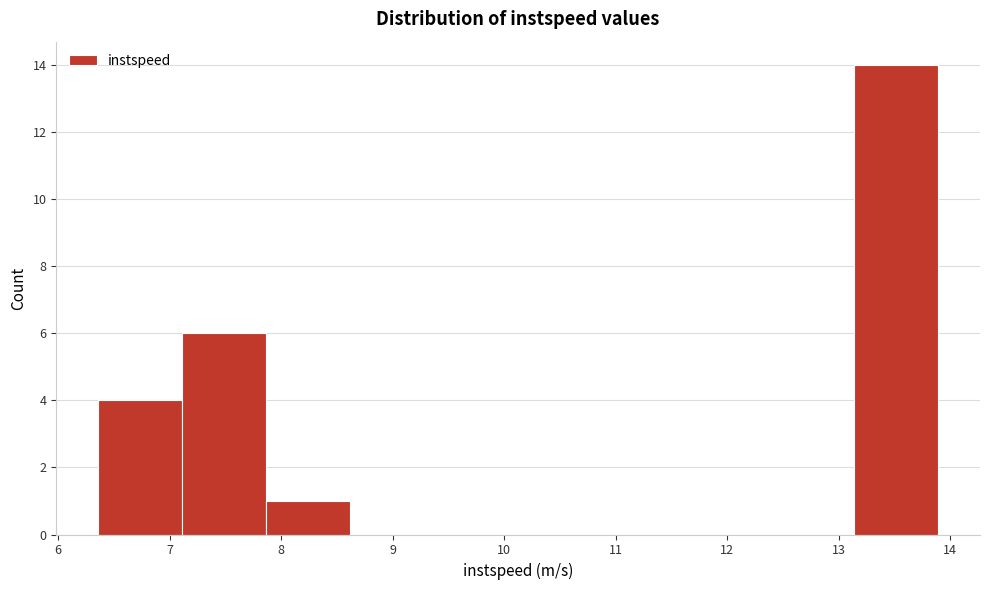

Reading left to right, list every bar in this chart as the range it spans on the x-axis followed by its height. Neither the bar edges nor the heights are printed on the chart, so give them approximately, as read against the axes.

6.4 to 7.1: 4
7.1 to 7.9: 6
7.9 to 8.6: 1
8.6 to 9.4: 0
9.4 to 10.1: 0
10.1 to 10.9: 0
10.9 to 11.6: 0
11.6 to 12.4: 0
12.4 to 13.1: 0
13.1 to 13.9: 14